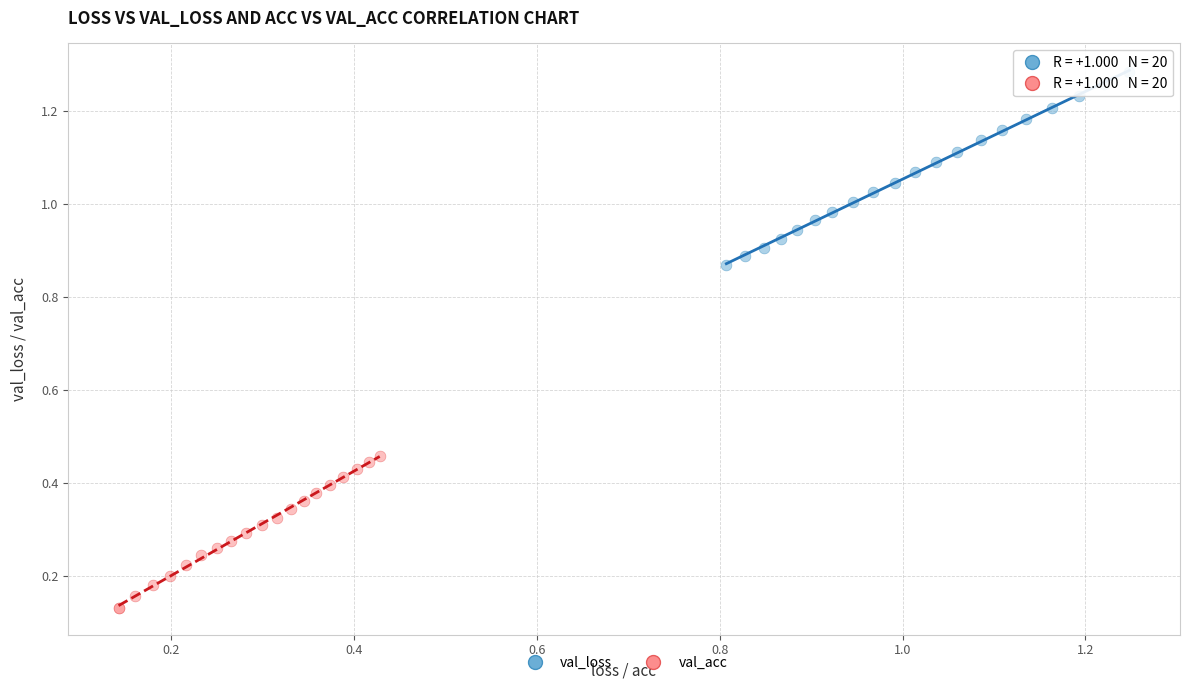

Which series reaches the minimum Y coordinate?

val_acc